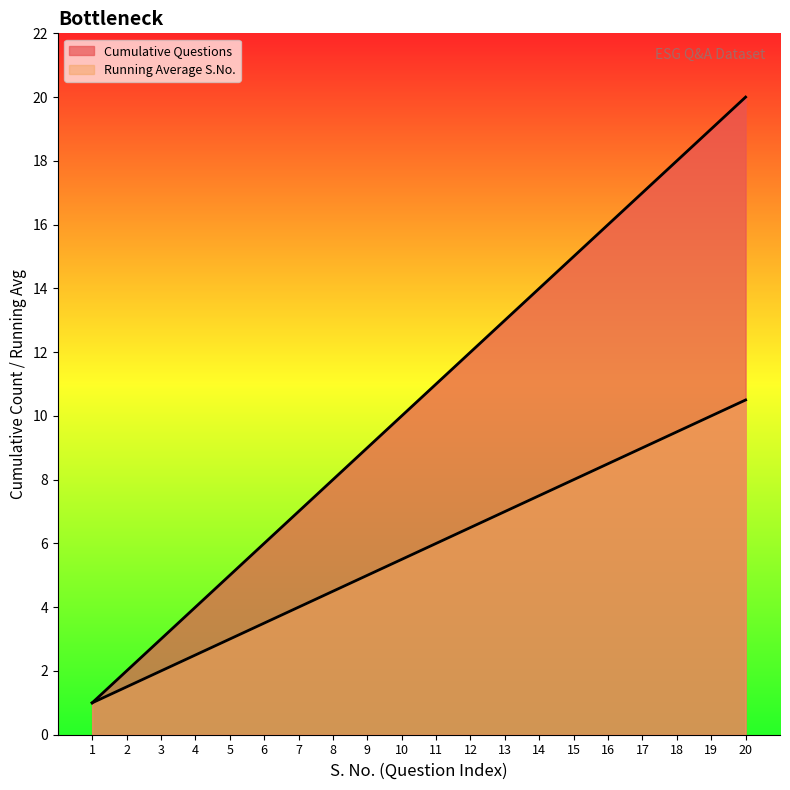

True or false: Running Average S.No. and Cumulative Questions intersect in this chart.

False